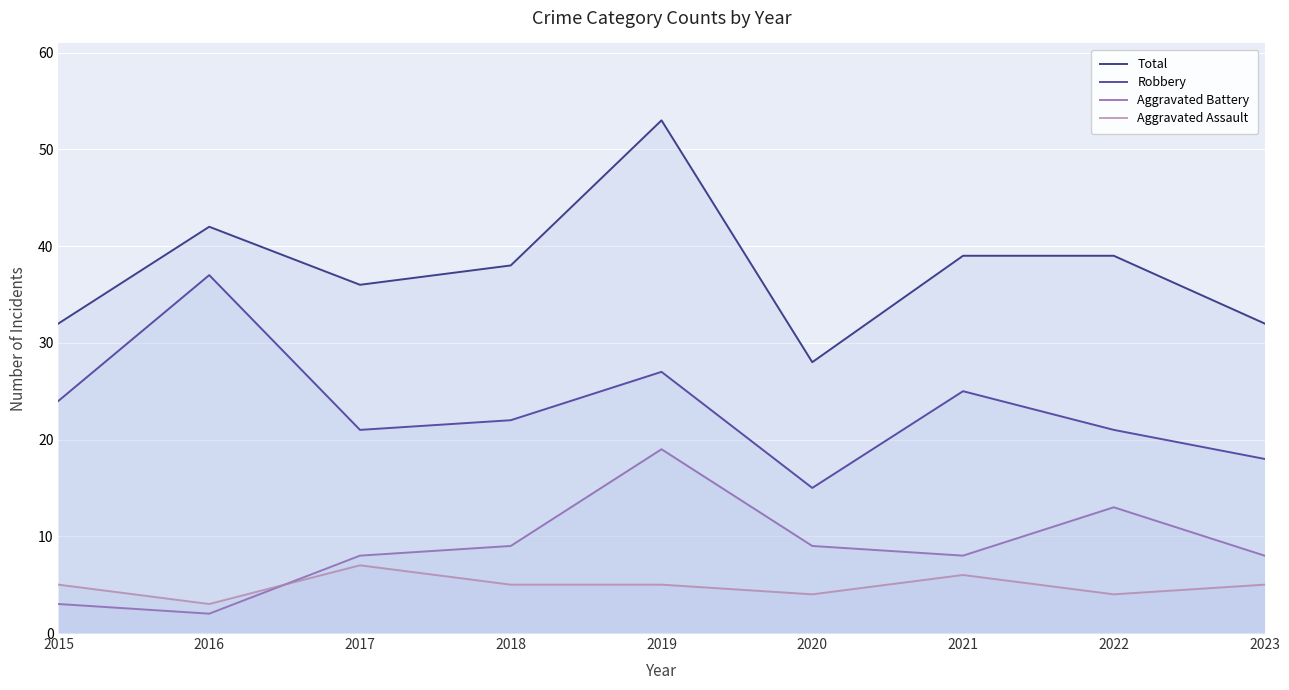

Which category has the lowest value across all series?

2016